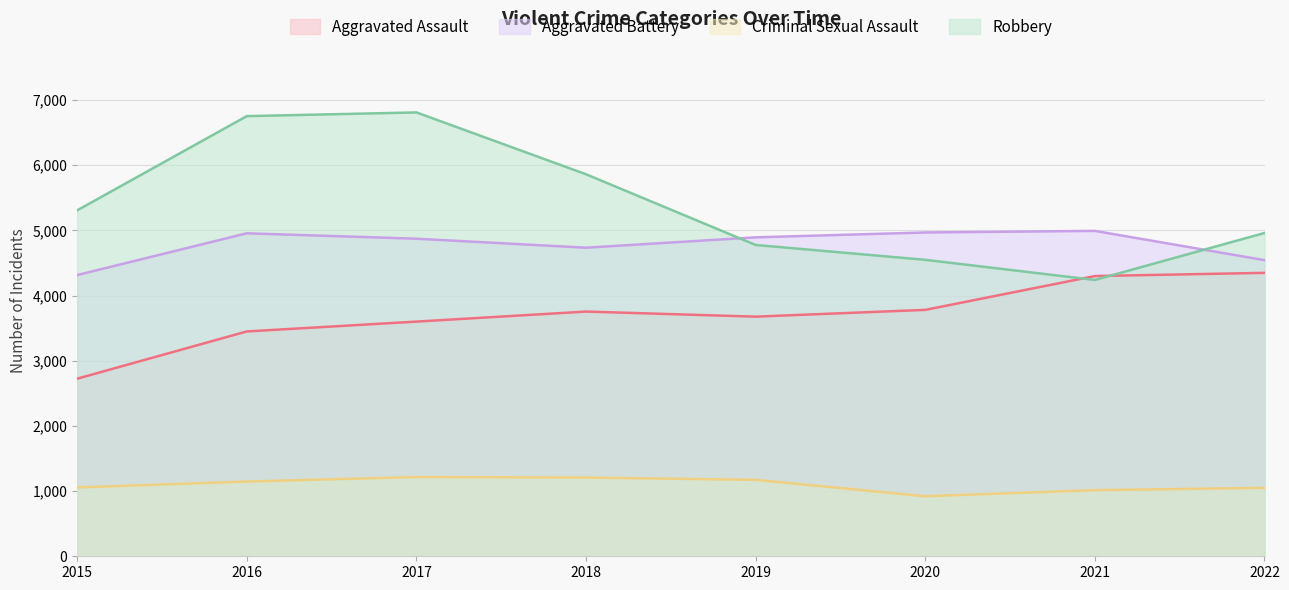

What is the difference between the second highest and minimum values in the Criminal Sexual Assault series?

287